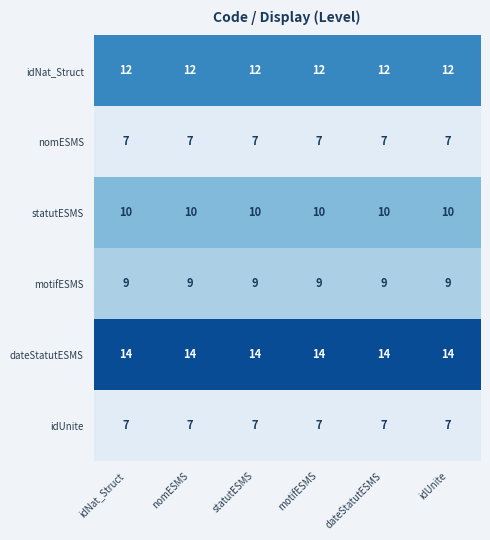

At how many categories does at least one series exceed 9?

6